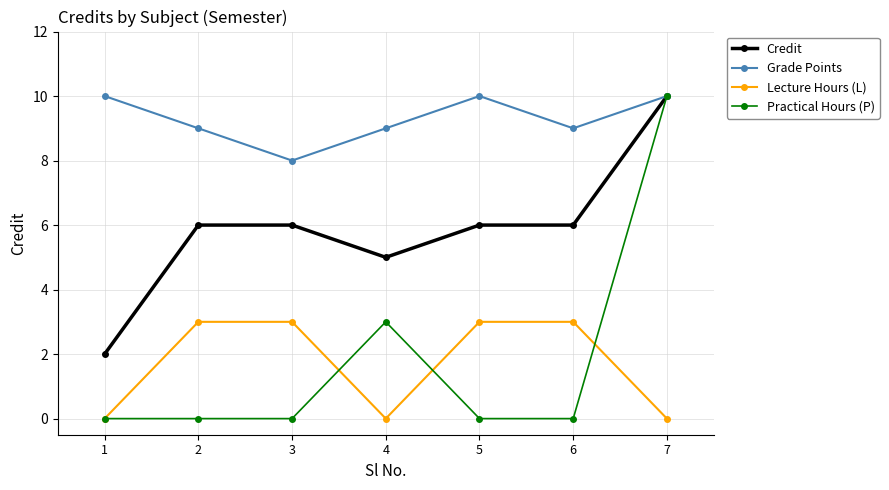

Reading left to right, what are all the values shown in this chart?

Credit: 1=2	2=6	3=6	4=5	5=6	6=6	7=10
Grade Points: 1=10	2=9	3=8	4=9	5=10	6=9	7=10
Lecture Hours (L): 1=0	2=3	3=3	4=0	5=3	6=3	7=0
Practical Hours (P): 1=0	2=0	3=0	4=3	5=0	6=0	7=10